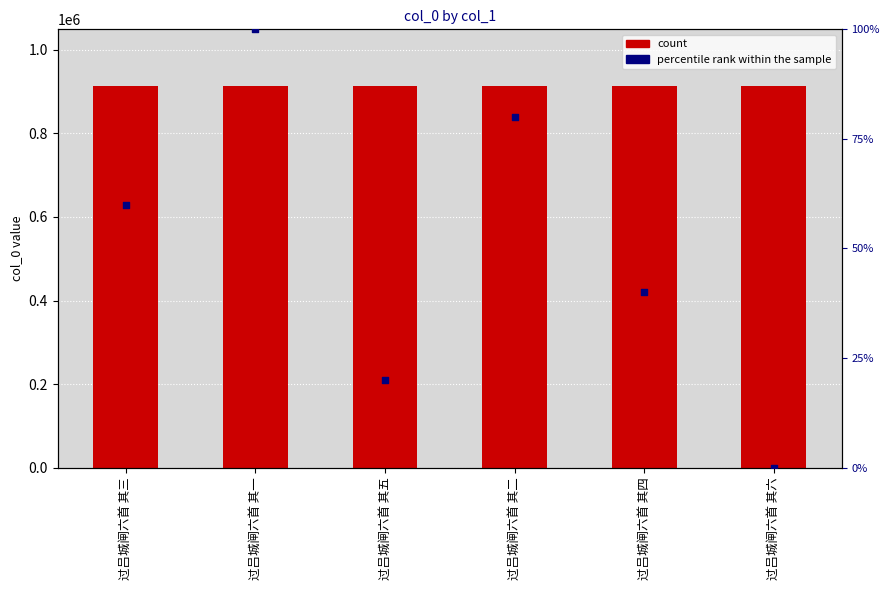

Is the value of percentile rank within the sample at 过吕城闸六首 其五 greater than the value of col_0 at 过吕城闸六首 其五?

No